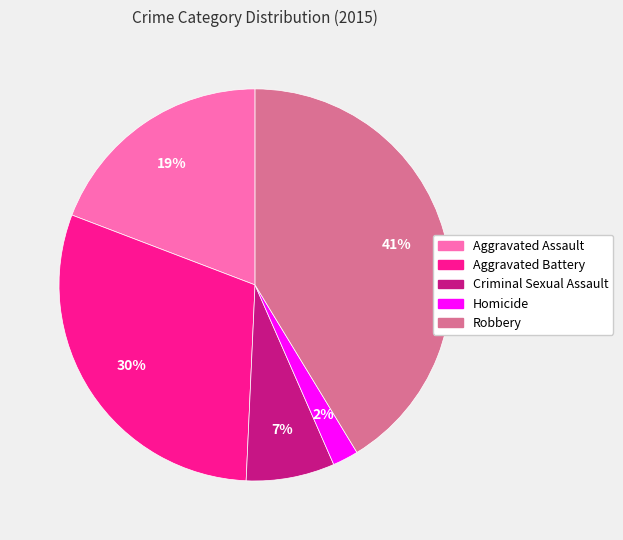

How many segments does this pie chart have?

5